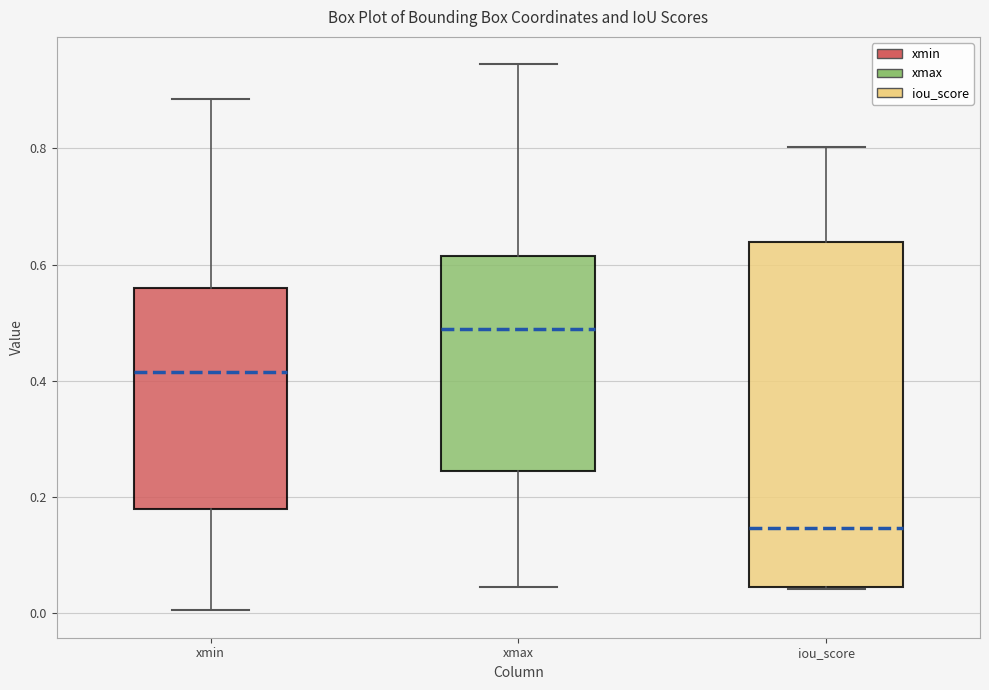

Where does the lower whisker of the box for xmin end on the y-axis? The values are not printed on the chart, so give them approximately, as read against the axis.

0.00